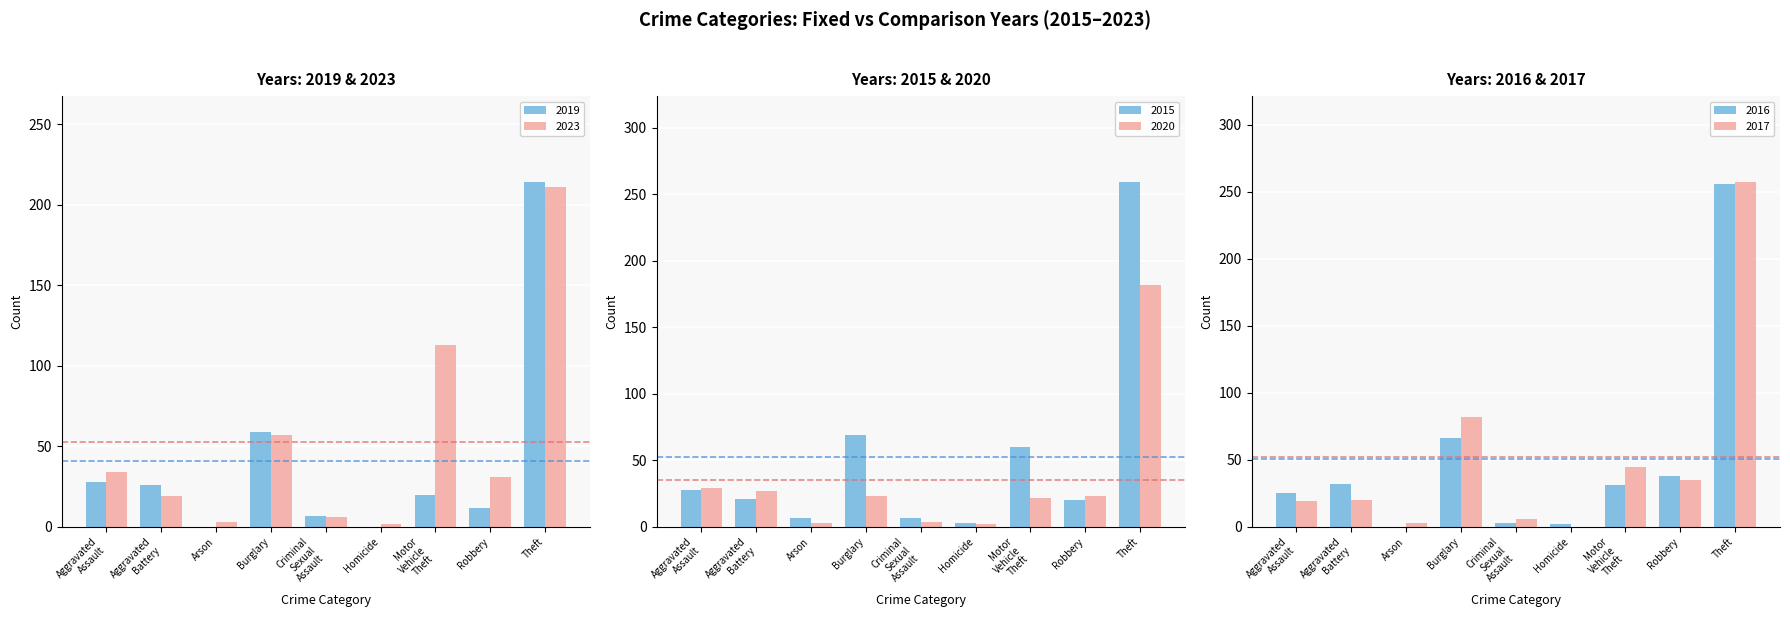

At which label is 2015 closest to 131?

Burglary